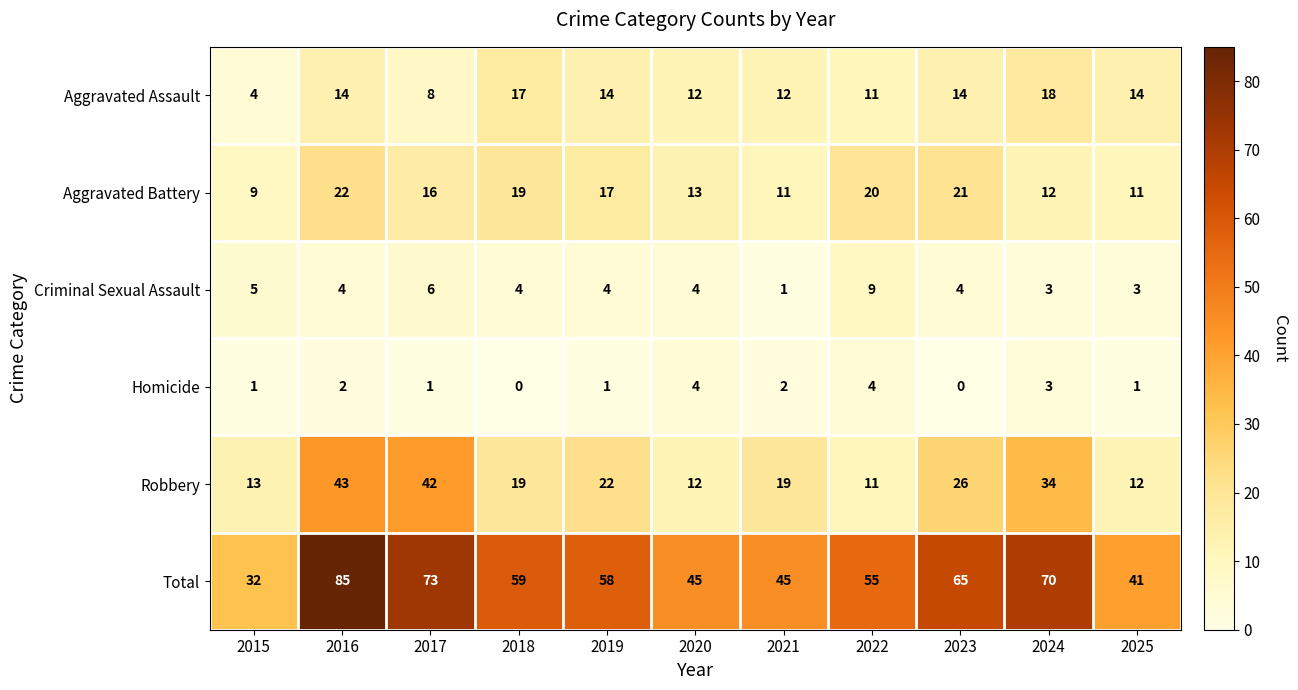

What is the average value of the Robbery series?

23